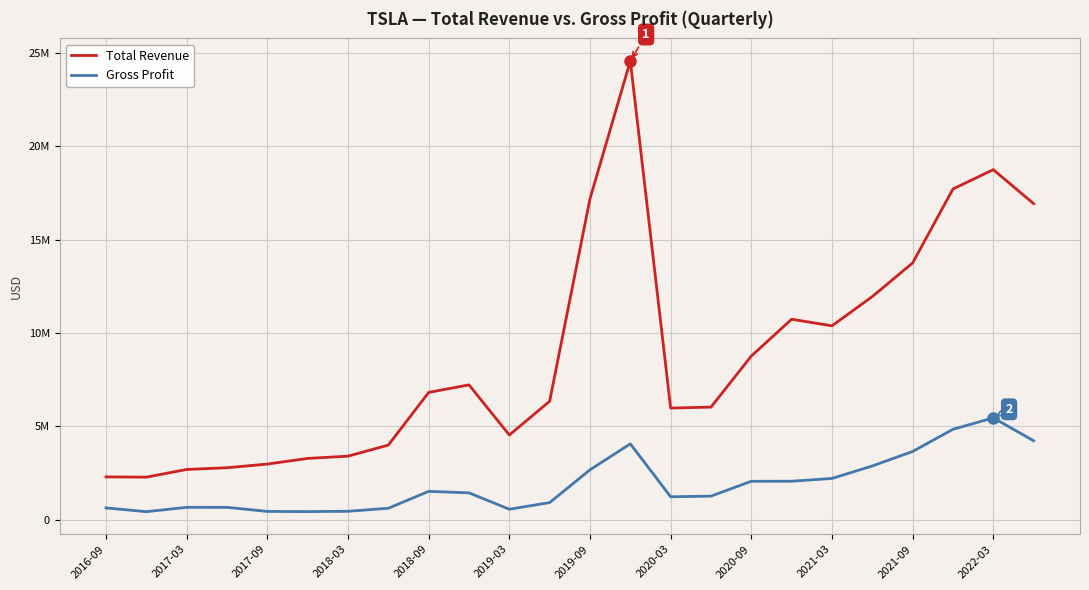

What are all the series names shown in the legend?

Total Revenue, Gross Profit